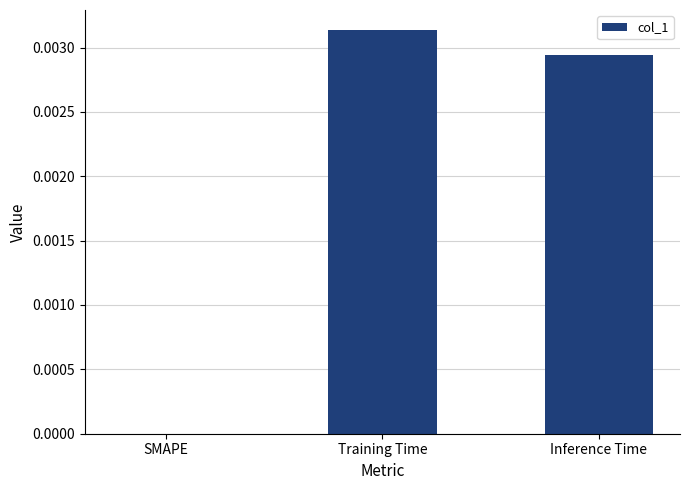

At which label is the value closest to 0?

SMAPE